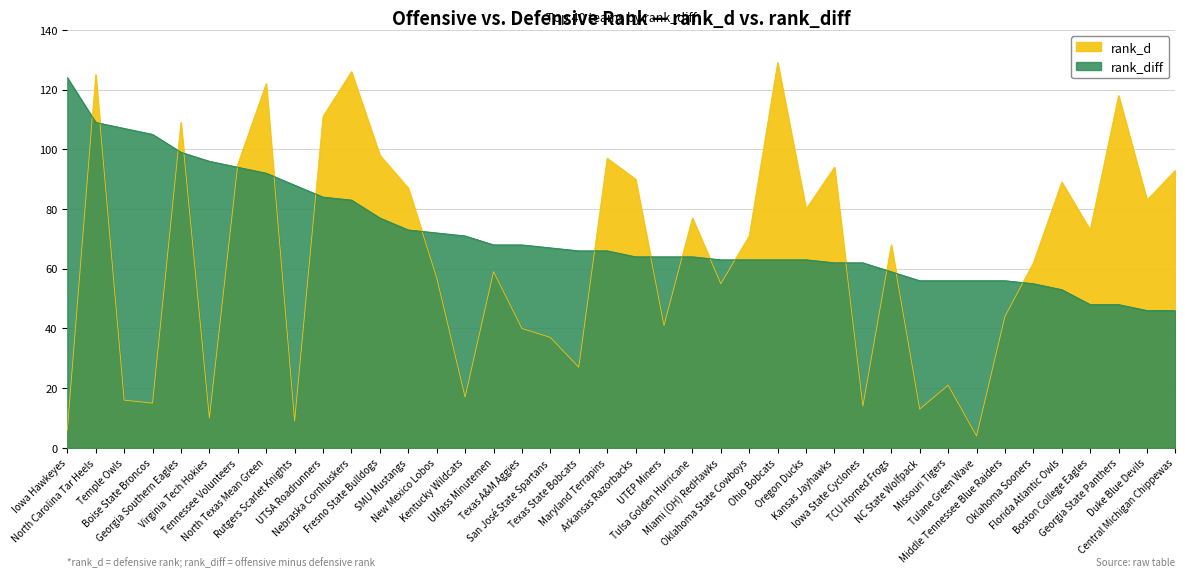

Reading right to left, extract all data points from this chart.

rank_d: Central Michigan Chippewas=93	Duke Blue Devils=83	Georgia State Panthers=118	Boston College Eagles=73	Florida Atlantic Owls=89	Oklahoma Sooners=62	Middle Tennessee Blue Raiders=44	Tulane Green Wave=4	Missouri Tigers=21	NC State Wolfpack=13	TCU Horned Frogs=68	Iowa State Cyclones=14	Kansas Jayhawks=94	Oregon Ducks=80	Ohio Bobcats=129	Oklahoma State Cowboys=71	Miami (OH) RedHawks=55	Tulsa Golden Hurricane=77	UTEP Miners=41	Arkansas Razorbacks=90	Maryland Terrapins=97	Texas State Bobcats=27	San José State Spartans=37	Texas A&M Aggies=40	UMass Minutemen=59	Kentucky Wildcats=17	New Mexico Lobos=57	SMU Mustangs=87	Fresno State Bulldogs=98	Nebraska Cornhuskers=126	UTSA Roadrunners=111	Rutgers Scarlet Knights=9	North Texas Mean Green=122	Tennessee Volunteers=95	Virginia Tech Hokies=10	Georgia Southern Eagles=109	Boise State Broncos=15	Temple Owls=16	North Carolina Tar Heels=125	Iowa Hawkeyes=6
rank_diff: Central Michigan Chippewas=46	Duke Blue Devils=46	Georgia State Panthers=48	Boston College Eagles=48	Florida Atlantic Owls=53	Oklahoma Sooners=55	Middle Tennessee Blue Raiders=56	Tulane Green Wave=56	Missouri Tigers=56	NC State Wolfpack=56	TCU Horned Frogs=59	Iowa State Cyclones=62	Kansas Jayhawks=62	Oregon Ducks=63	Ohio Bobcats=63	Oklahoma State Cowboys=63	Miami (OH) RedHawks=63	Tulsa Golden Hurricane=64	UTEP Miners=64	Arkansas Razorbacks=64	Maryland Terrapins=66	Texas State Bobcats=66	San José State Spartans=67	Texas A&M Aggies=68	UMass Minutemen=68	Kentucky Wildcats=71	New Mexico Lobos=72	SMU Mustangs=73	Fresno State Bulldogs=77	Nebraska Cornhuskers=83	UTSA Roadrunners=84	Rutgers Scarlet Knights=88	North Texas Mean Green=92	Tennessee Volunteers=94	Virginia Tech Hokies=96	Georgia Southern Eagles=99	Boise State Broncos=105	Temple Owls=107	North Carolina Tar Heels=109	Iowa Hawkeyes=124